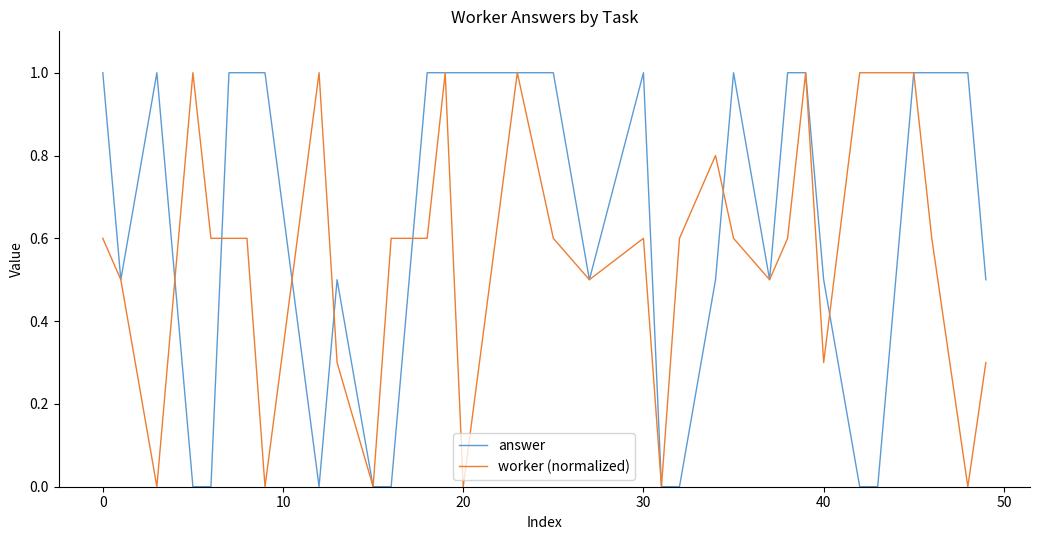

How many lines are shown in the chart?

2